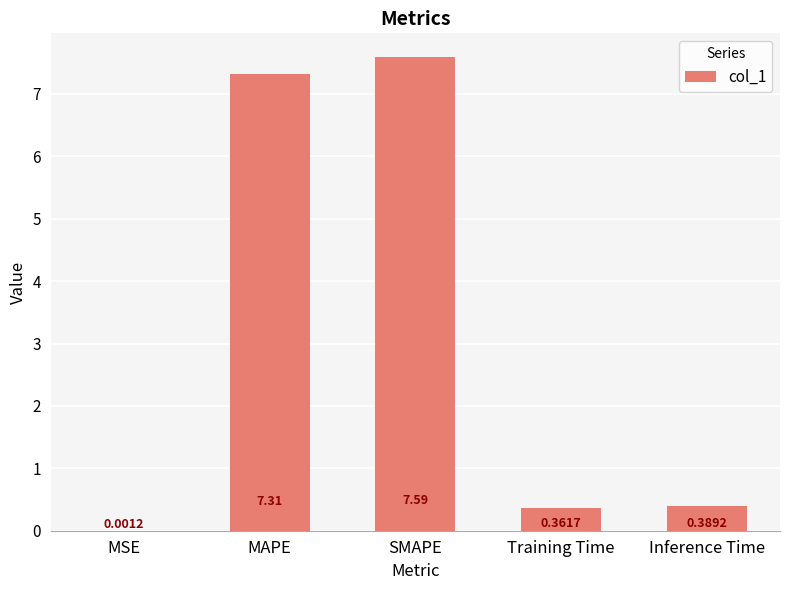

What is the change in value from MAPE to Inference Time?

-6.9